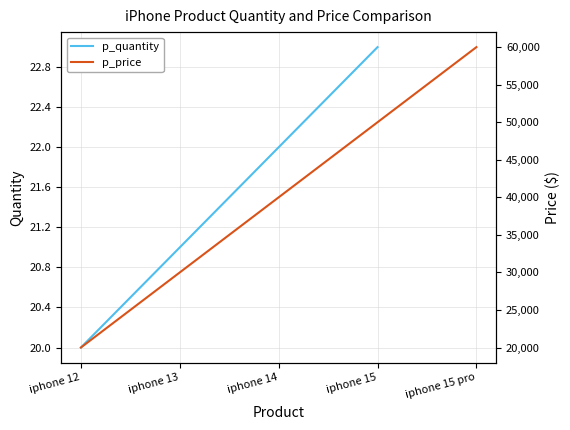

What is the value of the p_price point at the 5th from the left?

60000.0